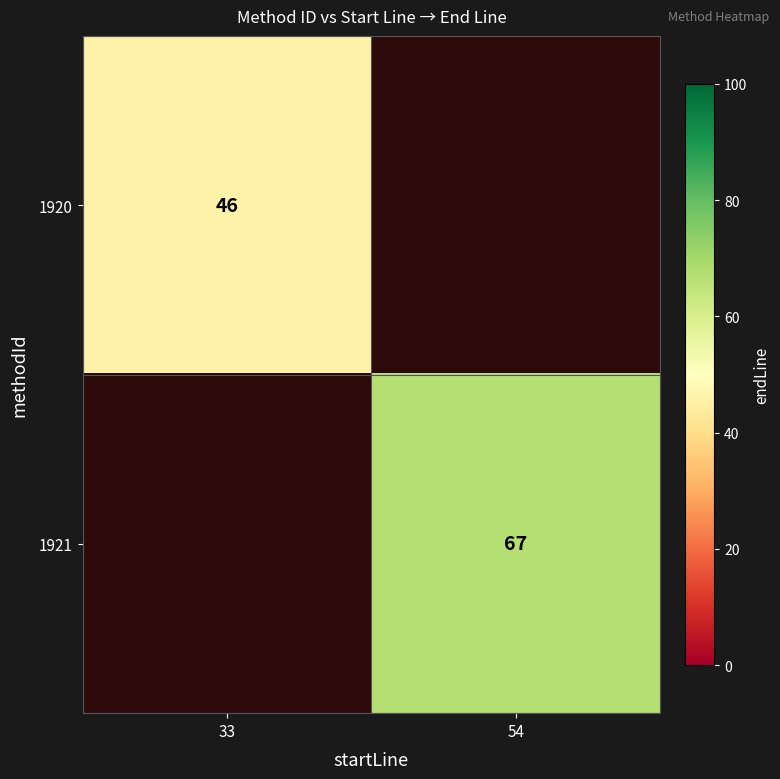

True or false: 1921 has a value of 113 at 54.

False